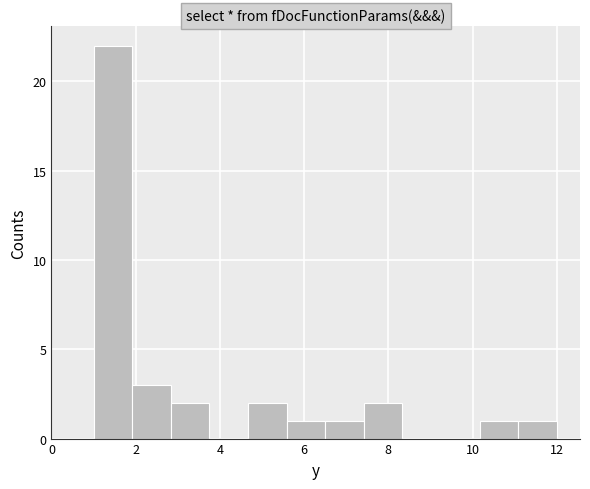

Reading left to right, list every bar in this chart as the range it spans on the x-axis followed by its height. Neither the bar edges nor the heights are printed on the chart, so give them approximately, as read against the axes.

1.0 to 2.0: 22
2.0 to 2.8: 3
2.8 to 3.8: 2
3.8 to 4.6: 0
4.6 to 5.6: 2
5.6 to 6.6: 1
6.6 to 7.4: 1
7.4 to 8.4: 2
8.4 to 9.2: 0
9.2 to 10.2: 0
10.2 to 11.0: 1
11.0 to 12.0: 1